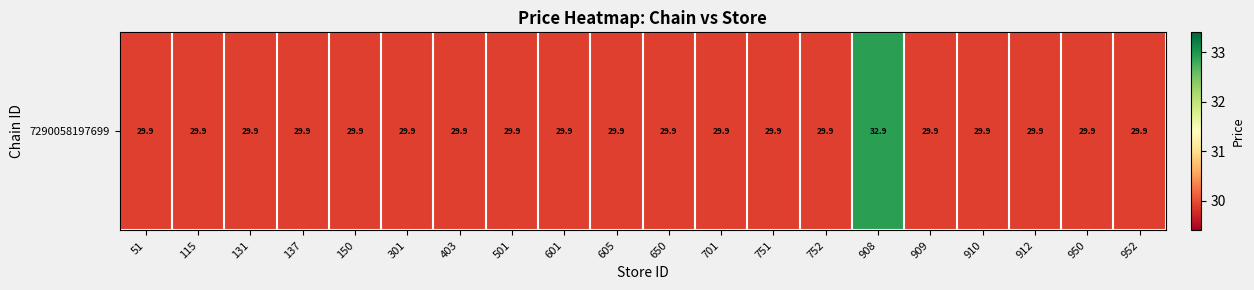

Rank the categories by value from highest to lowest.

908, 51, 115, 131, 137, 150, 301, 403, 501, 601, 605, 650, 701, 751, 752, 909, 910, 912, 950, 952